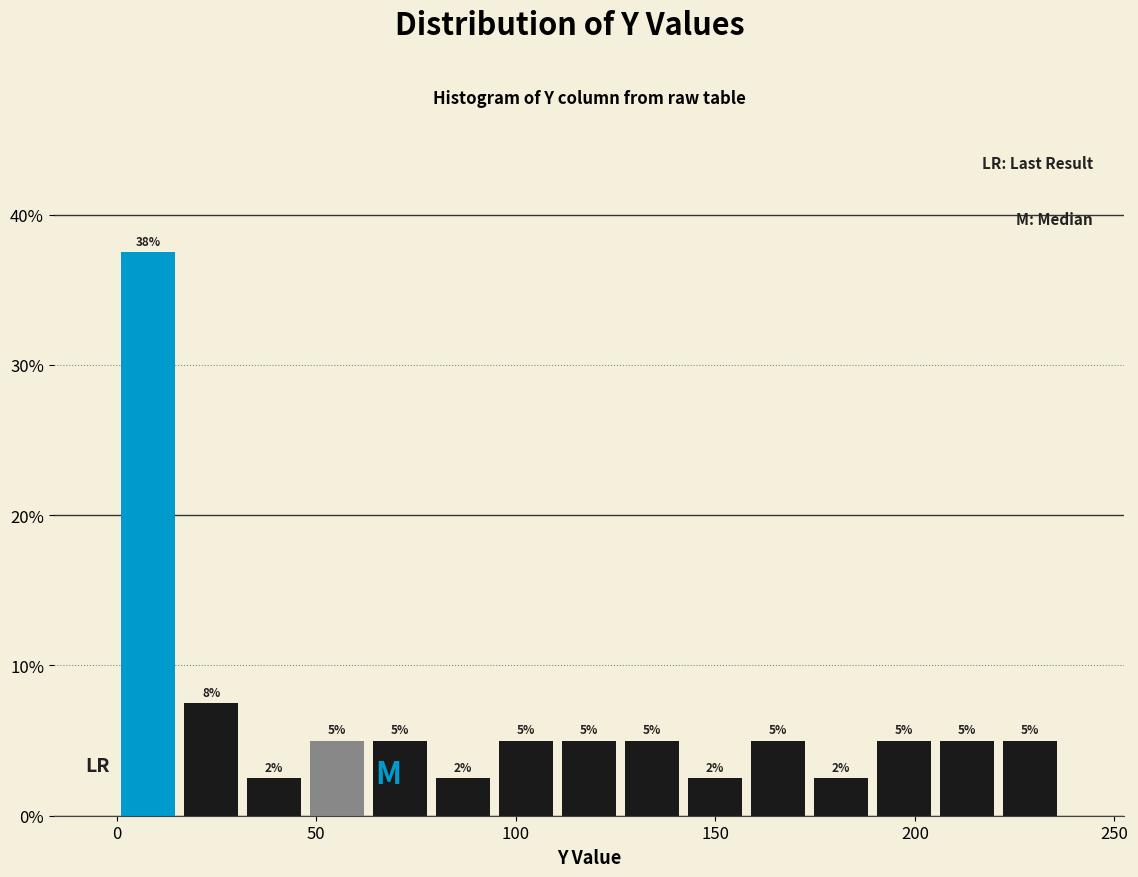

Read against the x-axis, roughly where is the centre of the tallest bar?

10